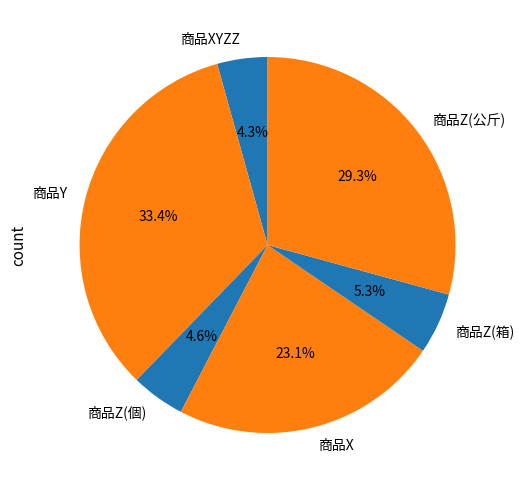

Does any single category account for the majority?

No